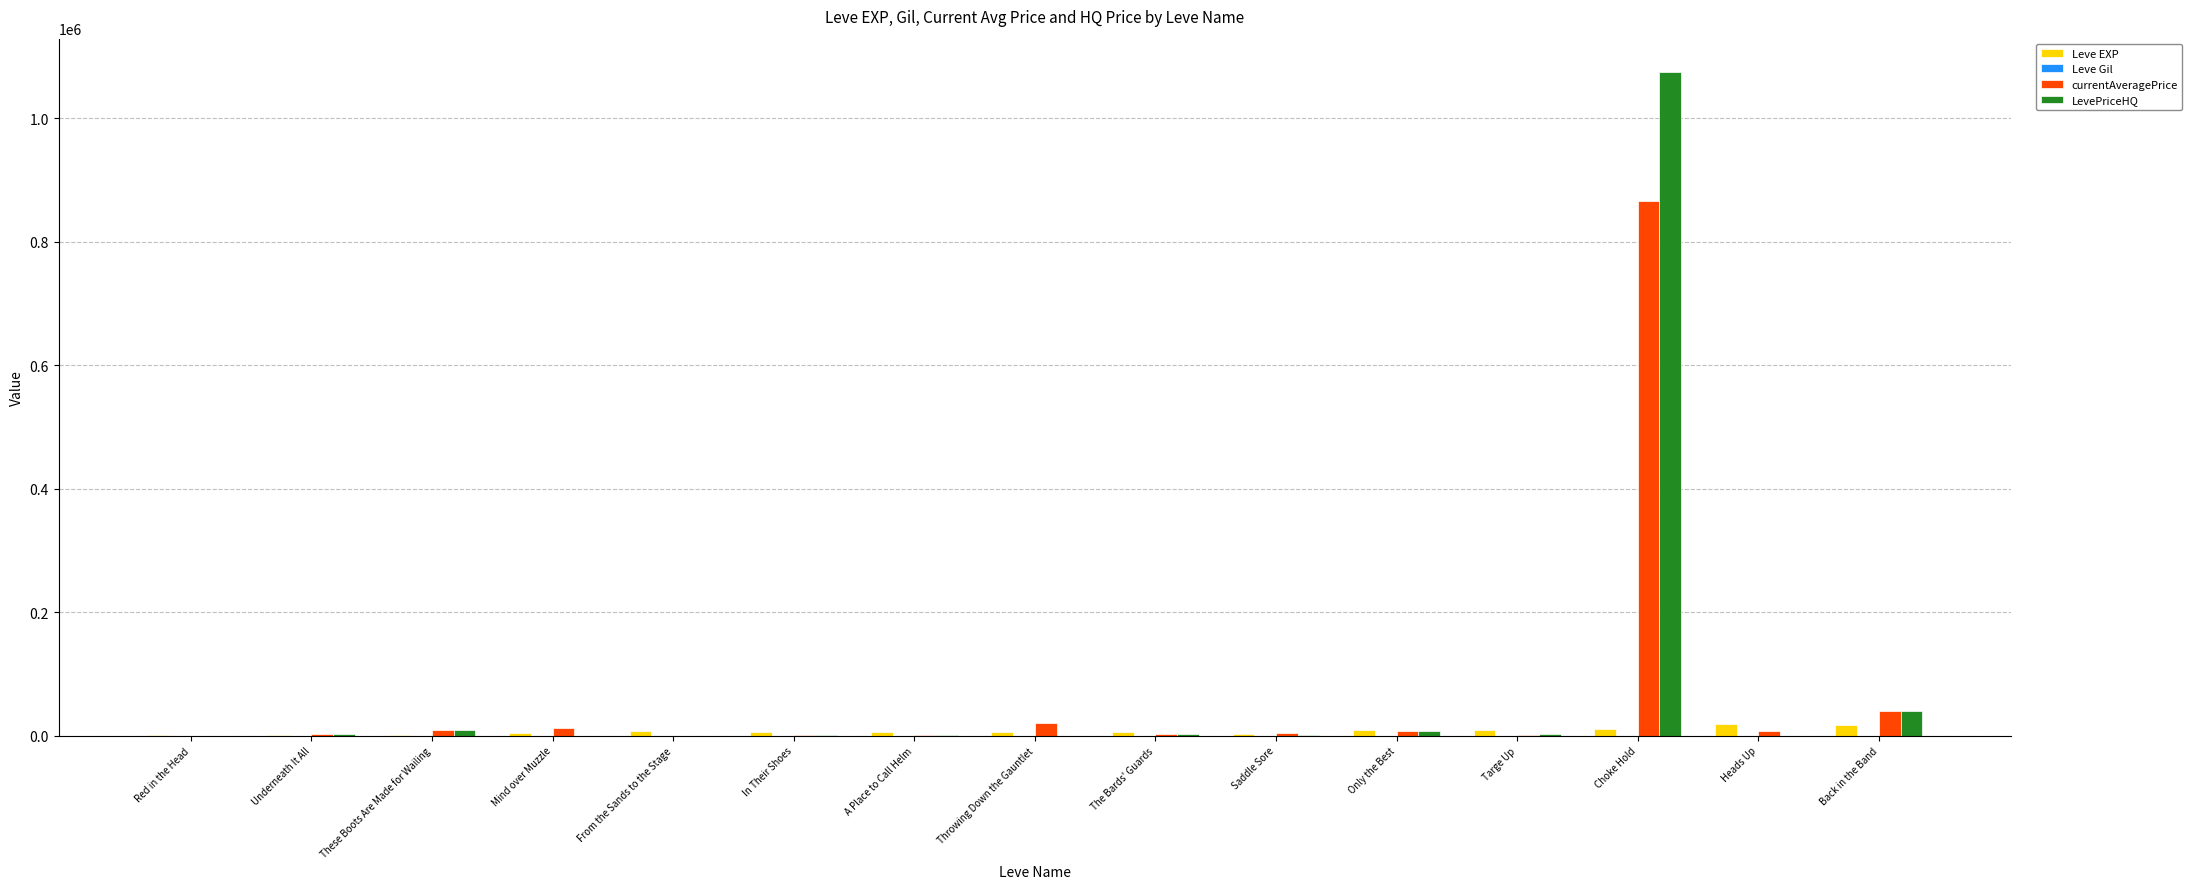

True or false: LevePriceHQ has a value of 0.0 at Mind over Muzzle.

True